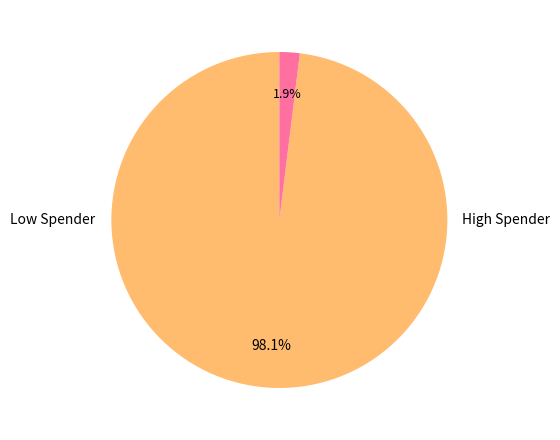

How many segments does this pie chart have?

2